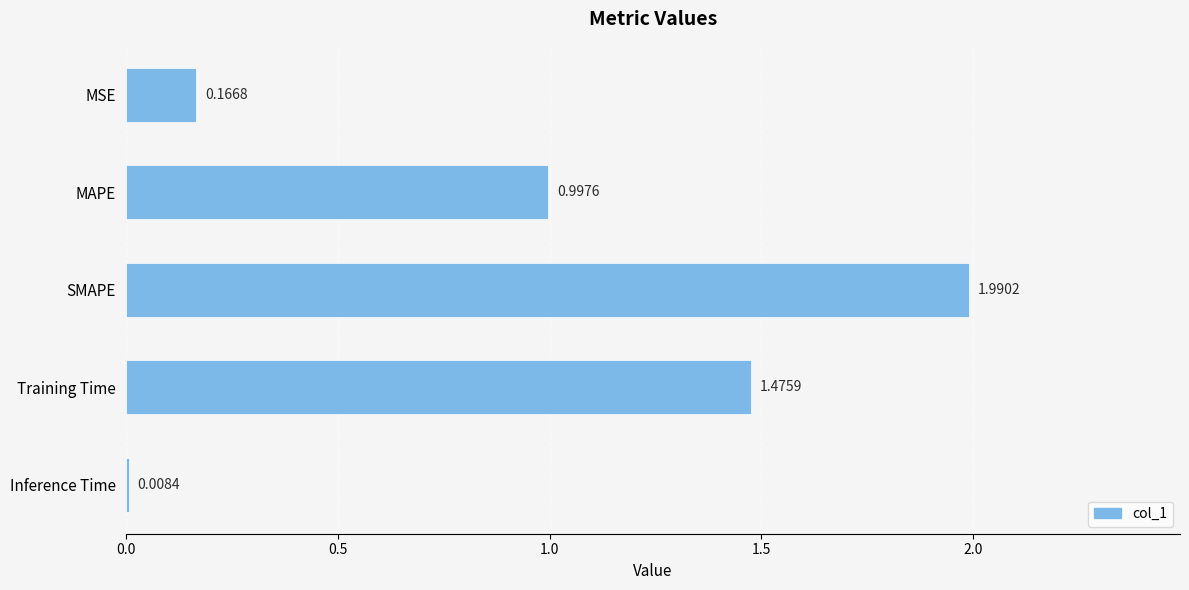

What is the maximum value shown in the chart?

2.0